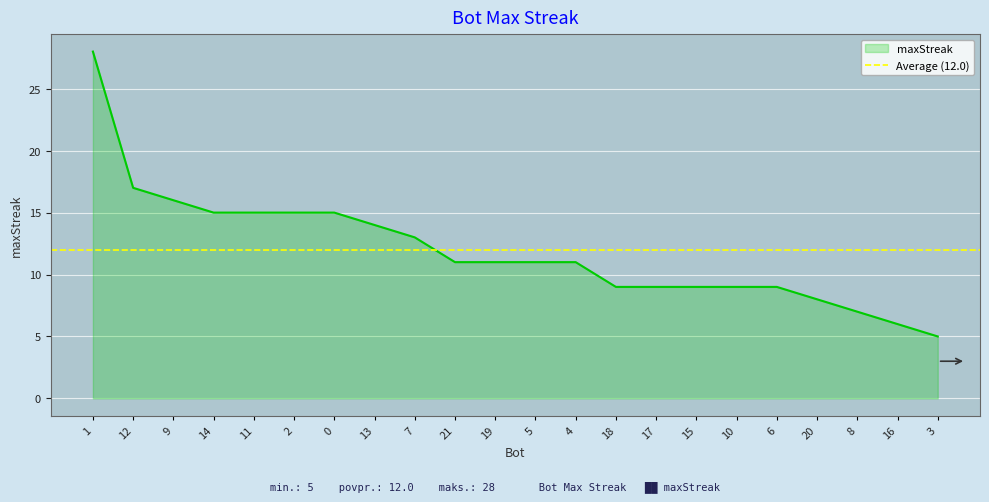

Count the number of categories in the chart.

22